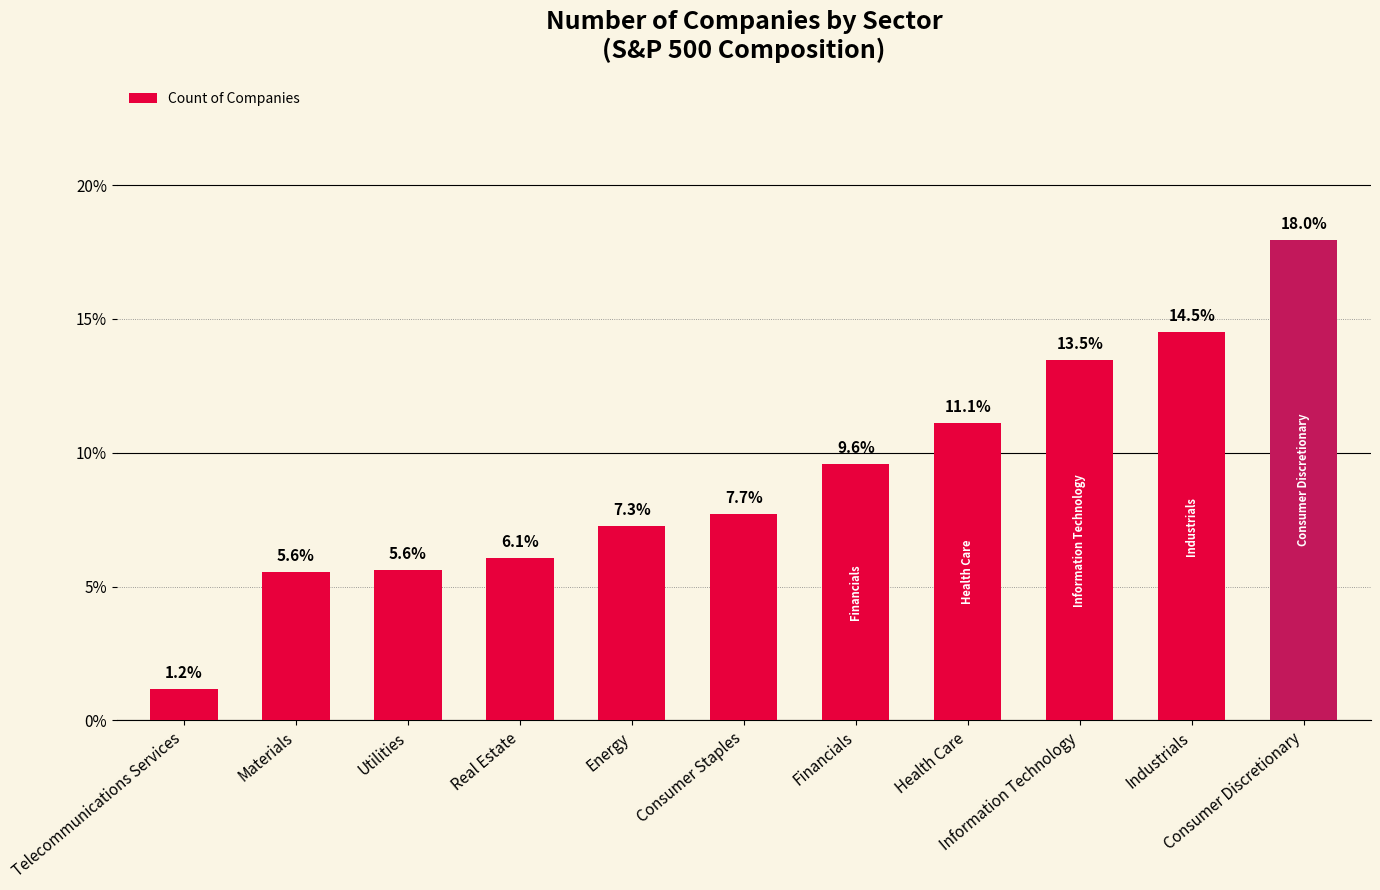

Which has a higher value, Consumer Staples or Consumer Discretionary?

Consumer Discretionary